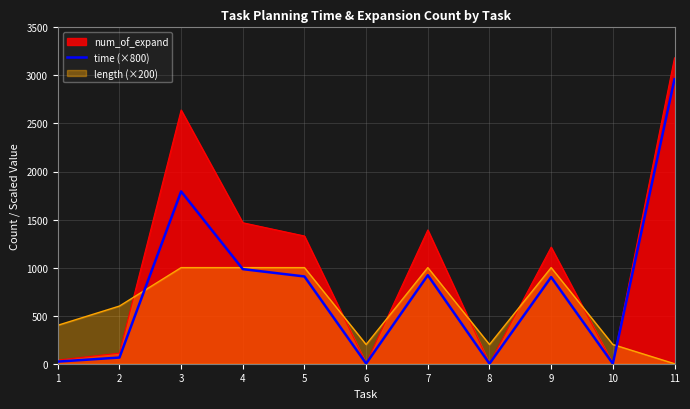

Which series has the widest spread of values?

num_of_expand